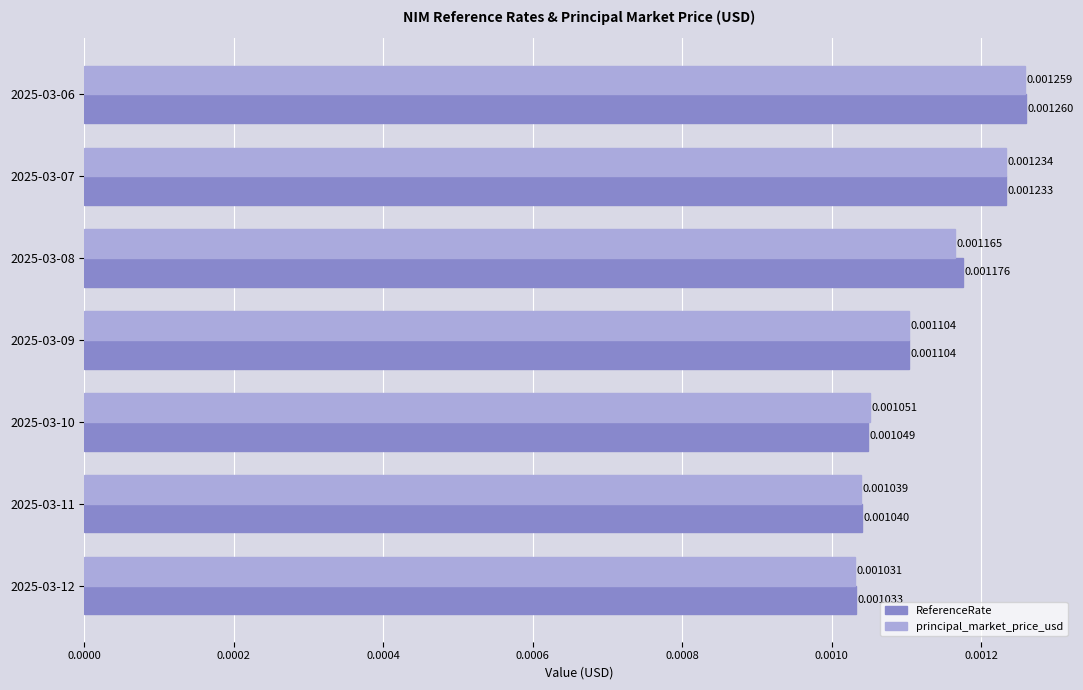

At how many categories does at least one series exceed 0?

7